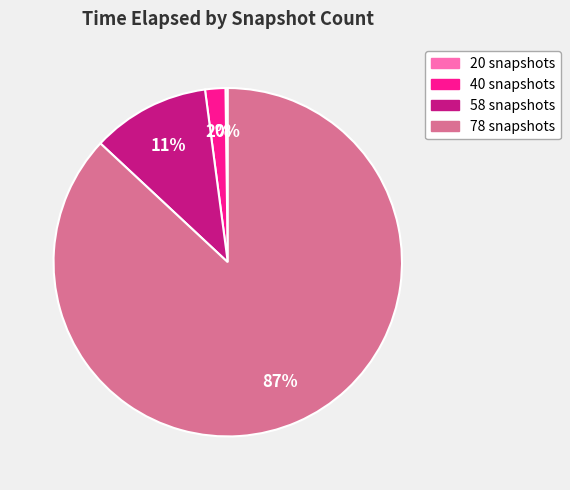

Which has a higher value, 58 snapshots or 40 snapshots?

58 snapshots